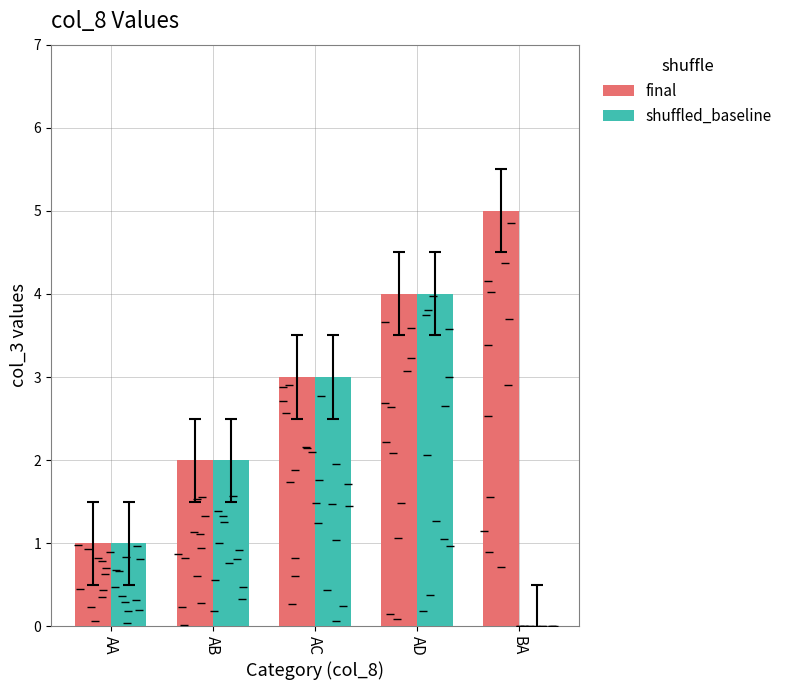

Between AC and BA, which series saw the biggest shift?

shuffled_baseline